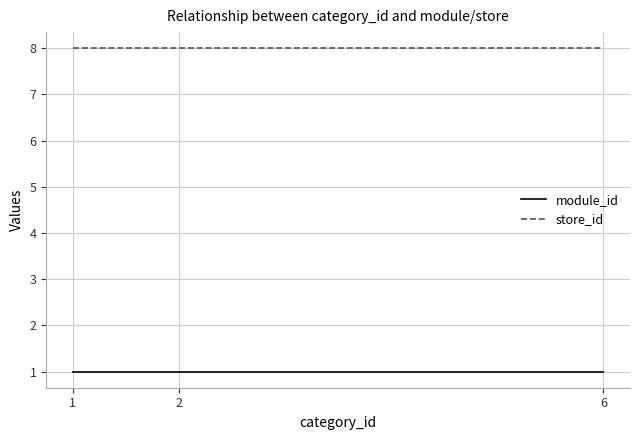

Reading left to right, what are all the values shown in this chart?

module_id: 1=1	2=1	6=1
store_id: 1=8	2=8	6=8